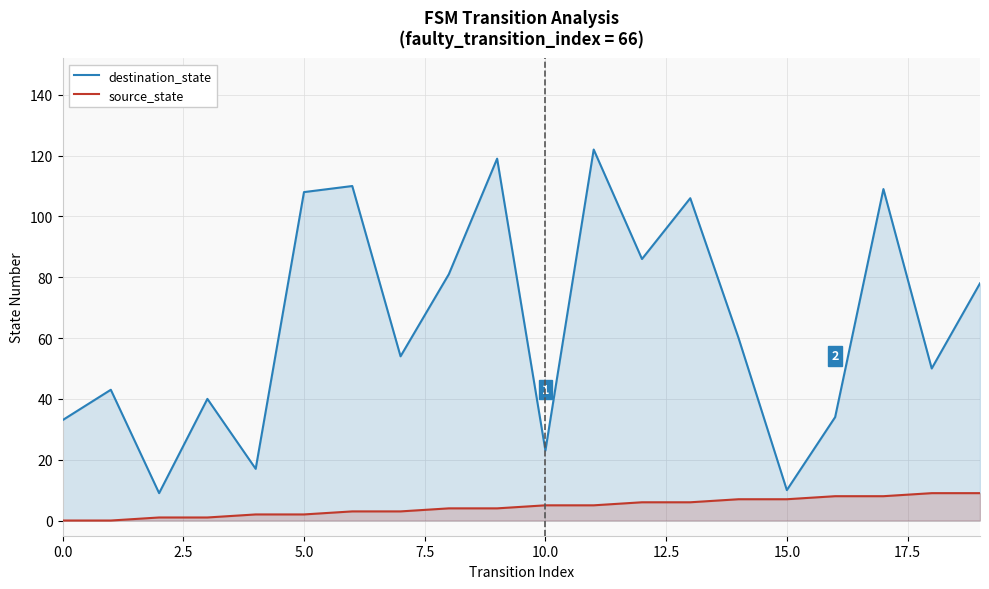

What is the maximum value for source_state?

9